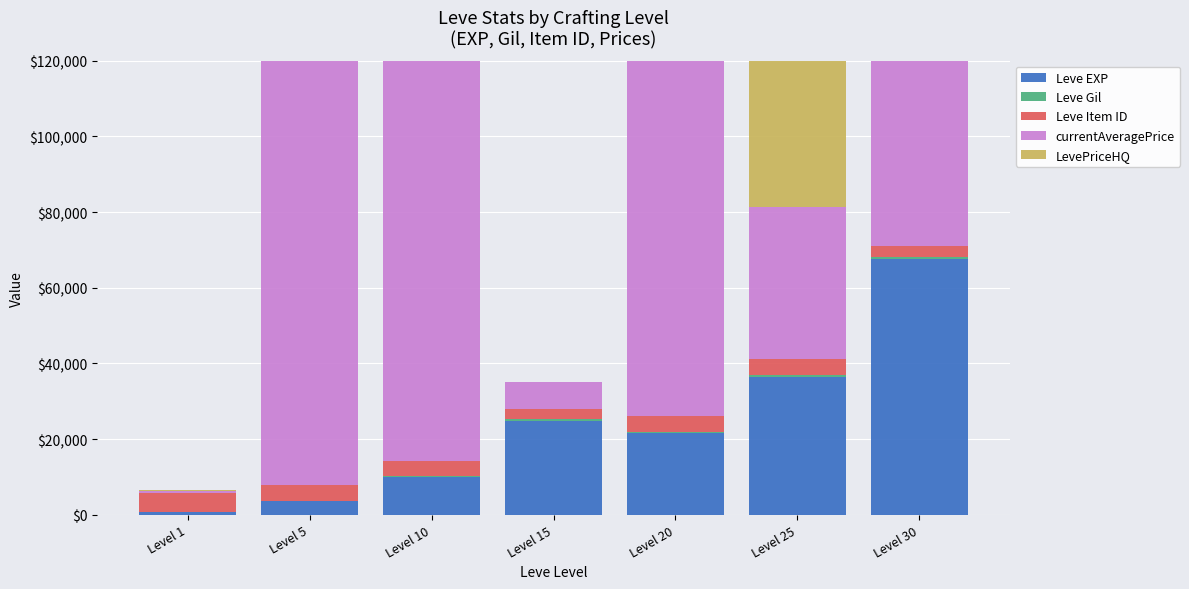

At how many categories does at least one series exceed 94291?

4